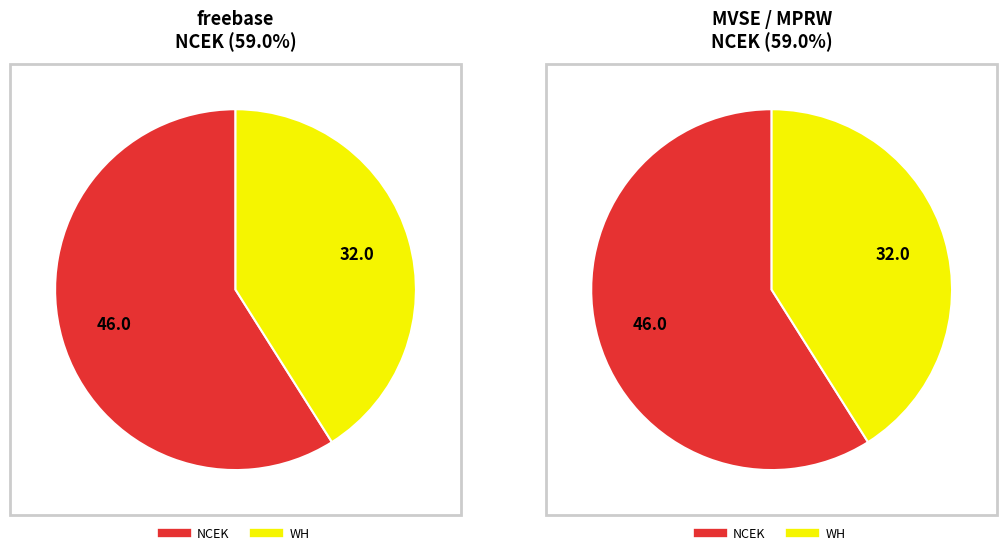

Does WH represent more than half of the total?

No